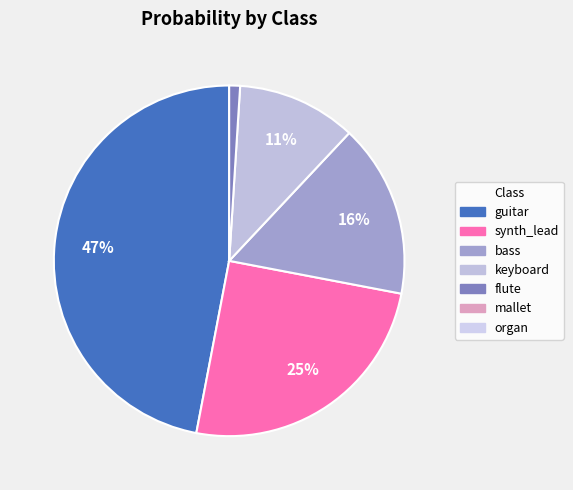

To the nearest percent, what is the difference between the largest and smallest slice percentages?

46%